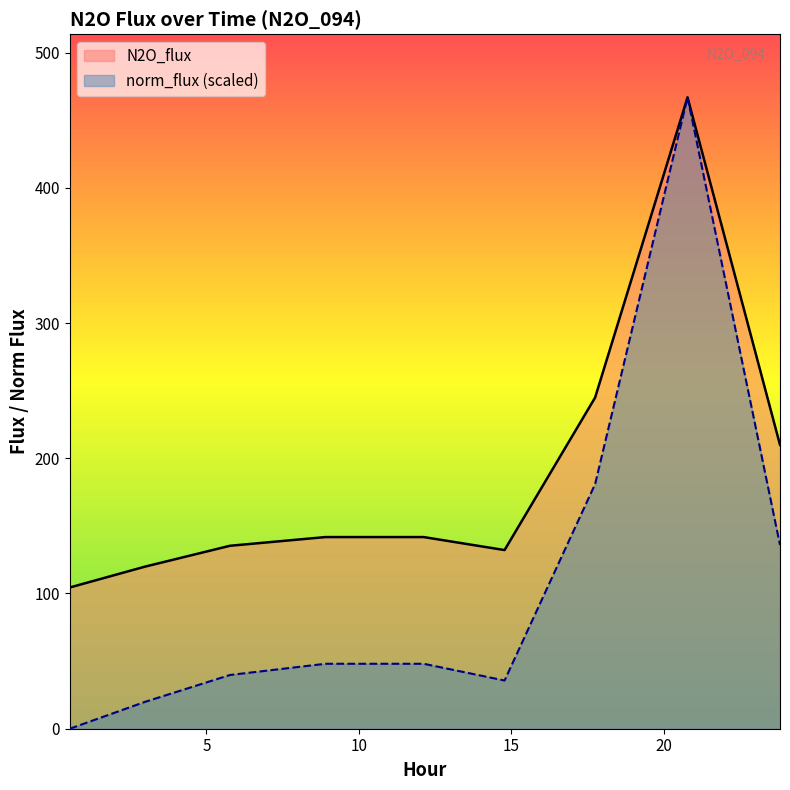

True or false: norm_flux and N2O_flux cross at least once.

False